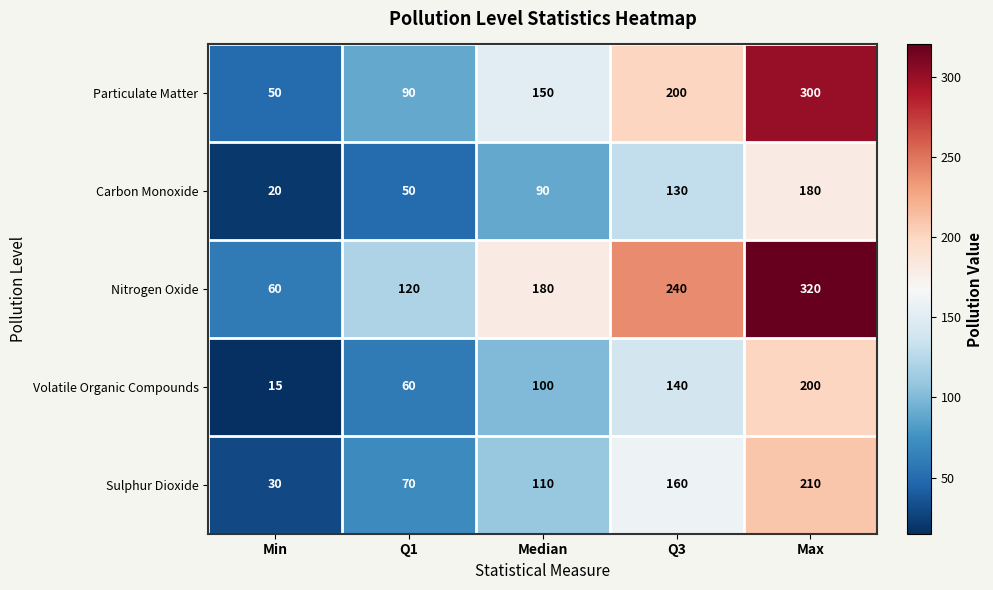

Read the Volatile Organic Compounds value at Median, to the nearest 10.

100